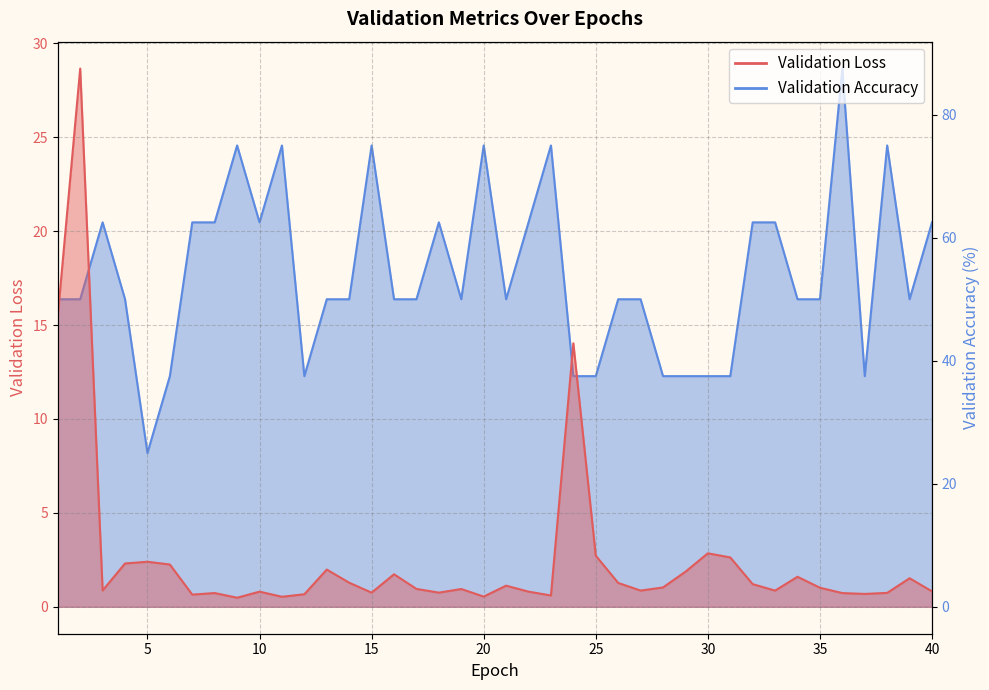

Which series has the largest total across all categories?

Validation Accuracy